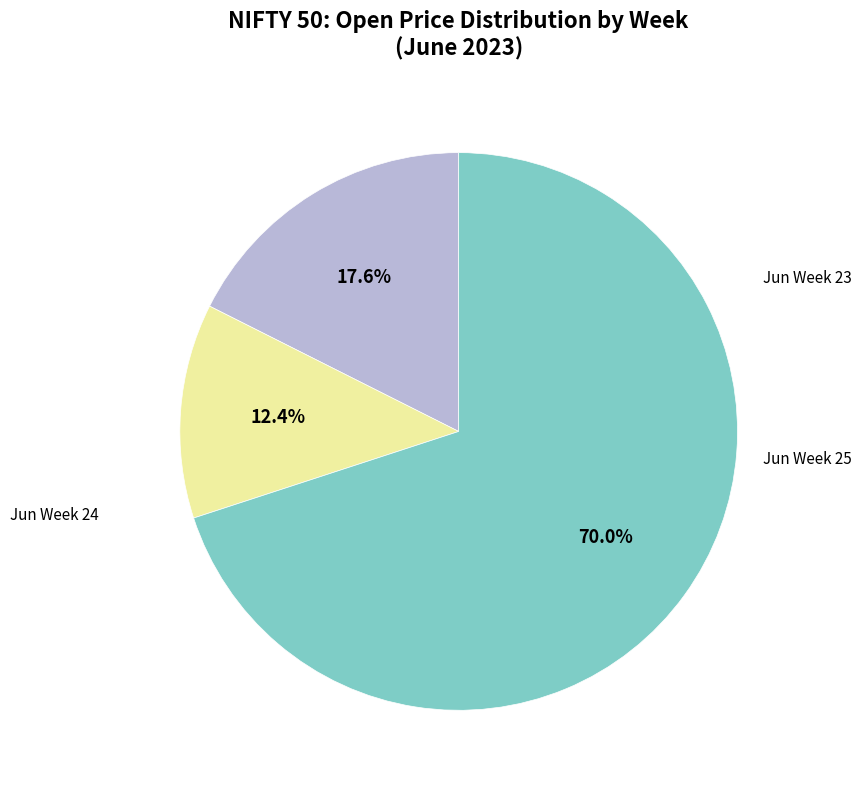

Is there a majority slice in this chart?

Yes